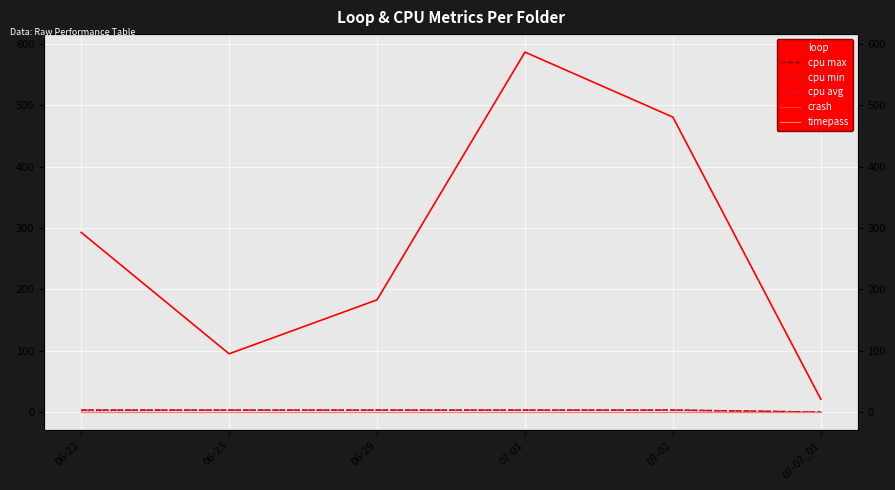

What is the total value across all series at 06-23?

104.6